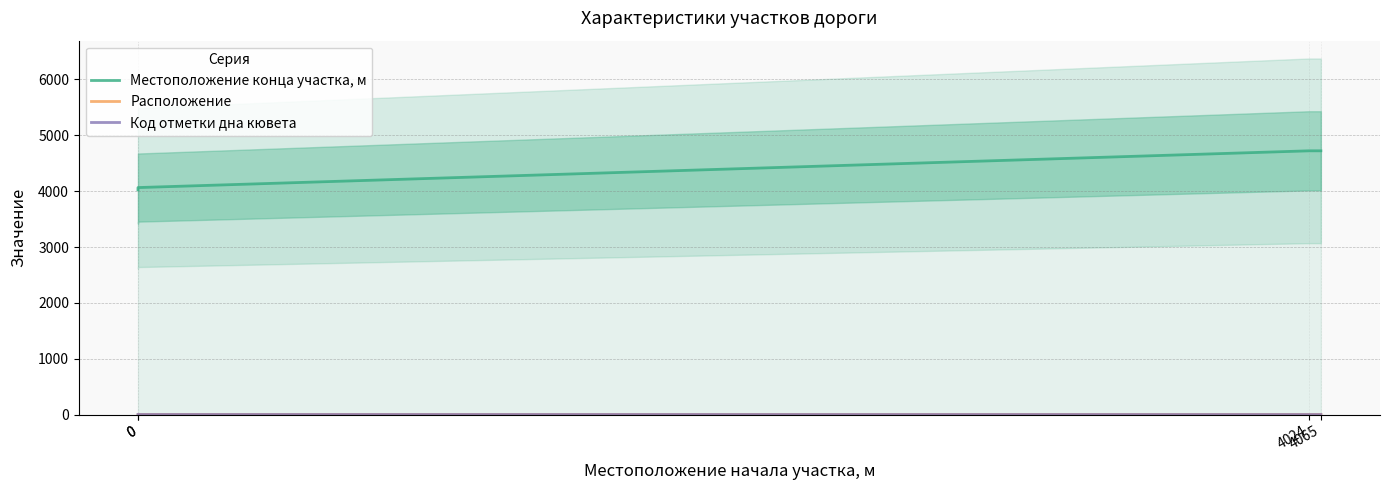

Which series has the largest total across all categories?

Местоположение конца участка, м